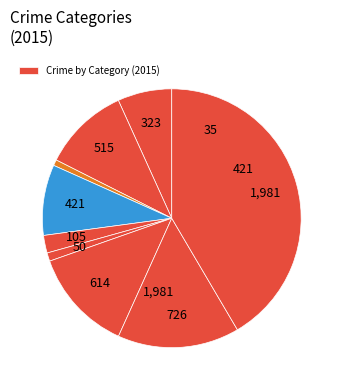

Count the number of slices in the pie.

9